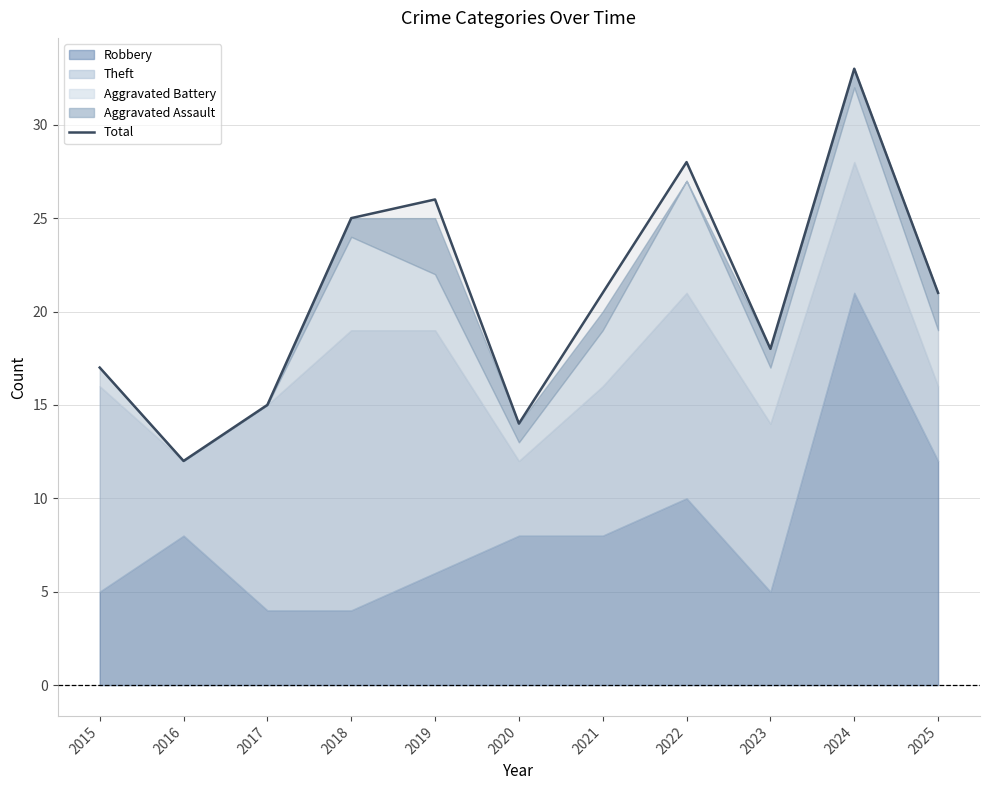

What is the average value?

21